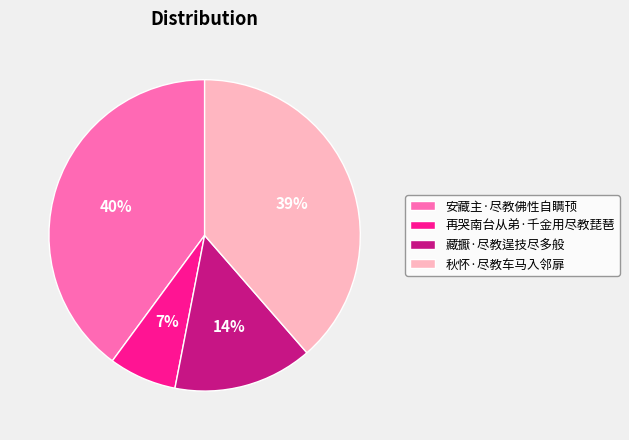

To the nearest percent, what is the combined percentage of 再哭南台从弟·千金用尽教琵琶 and 安藏主·尽教佛性自瞒顸?

47%